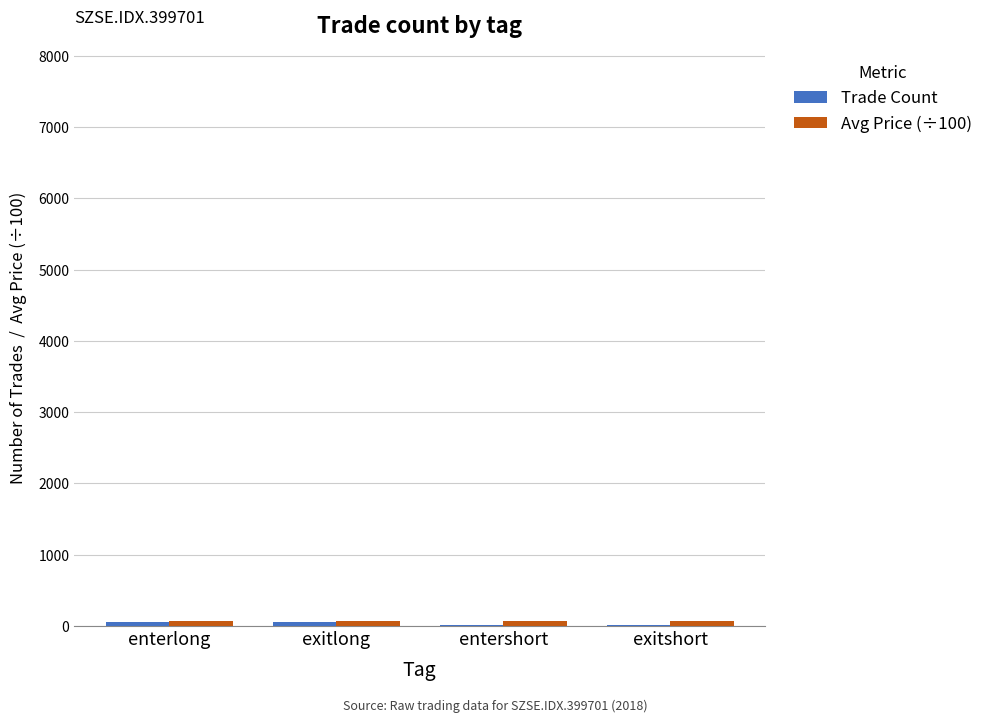

Are the bars grouped side by side (vs. stacked)?

Yes